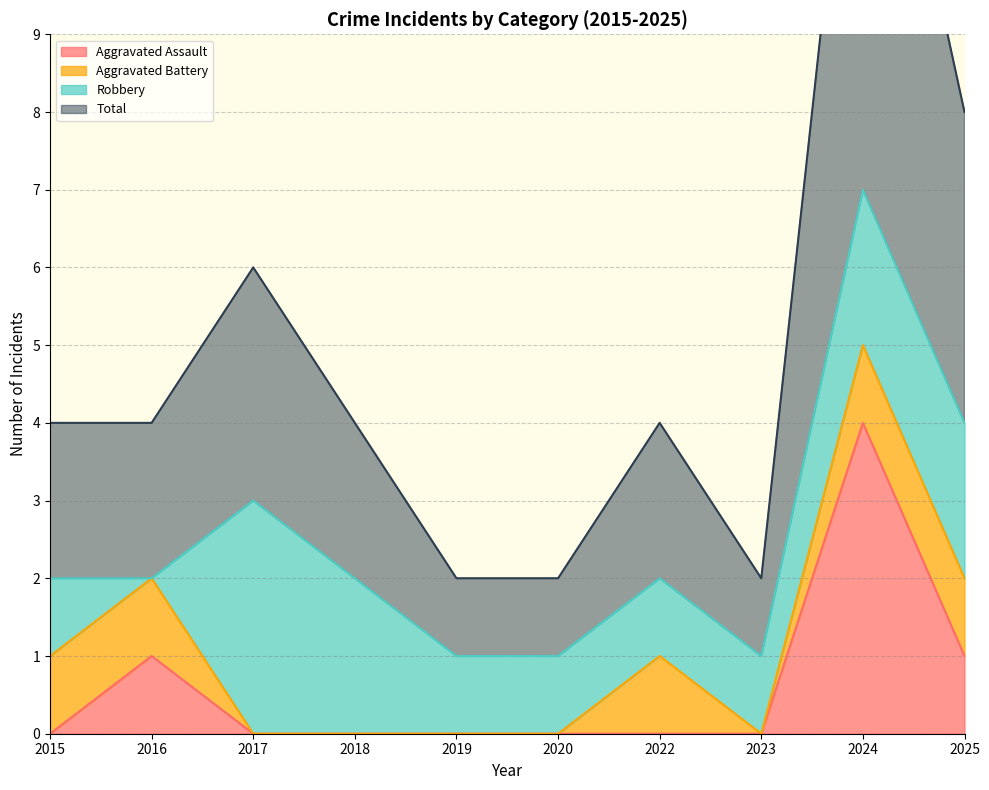

How many data points does each series have?

10